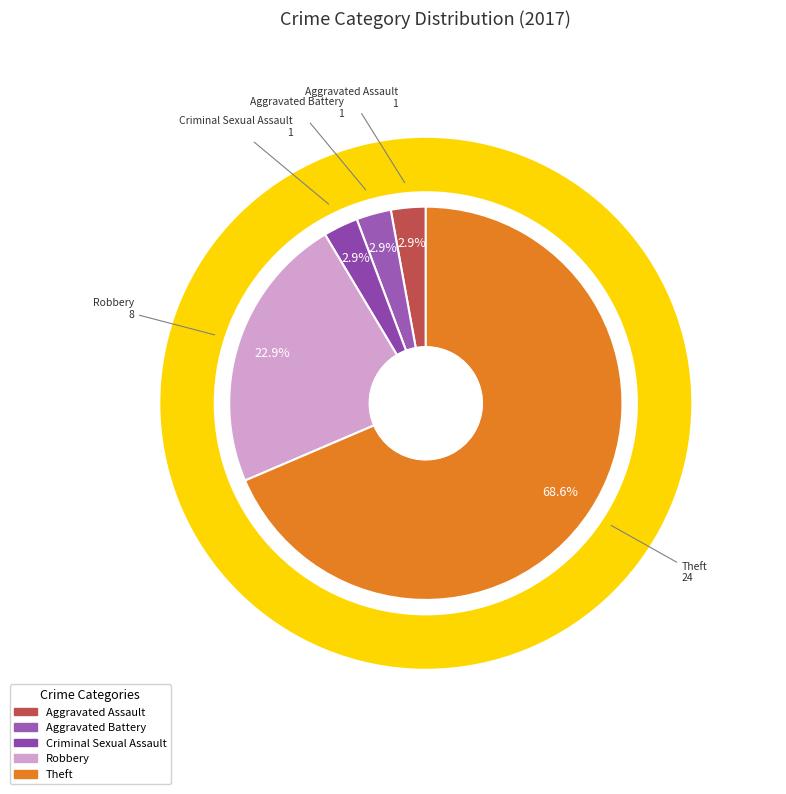

Is it true that Robbery is 23% of the pie?

True